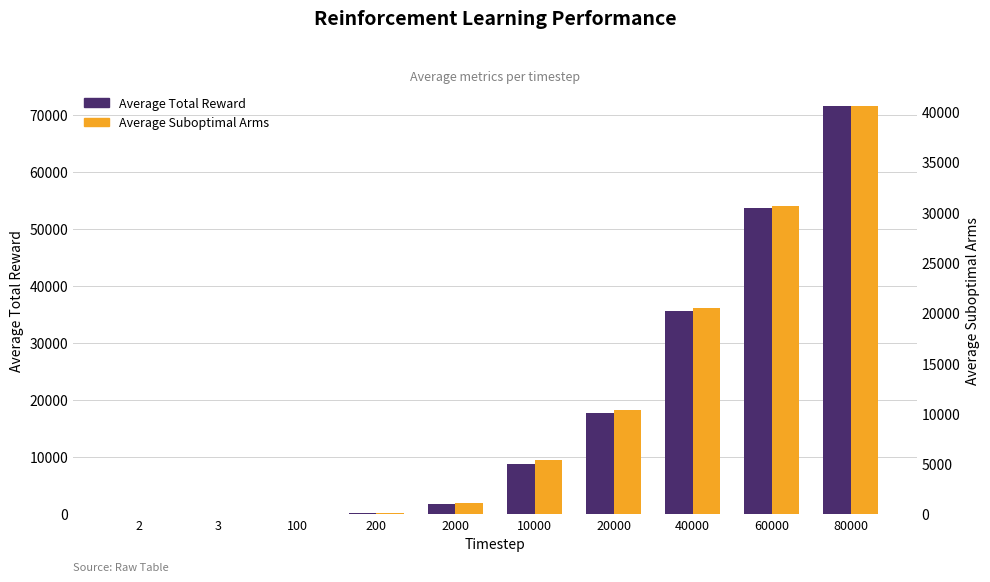

How many values in the Average Total Reward series are below 8871?

5